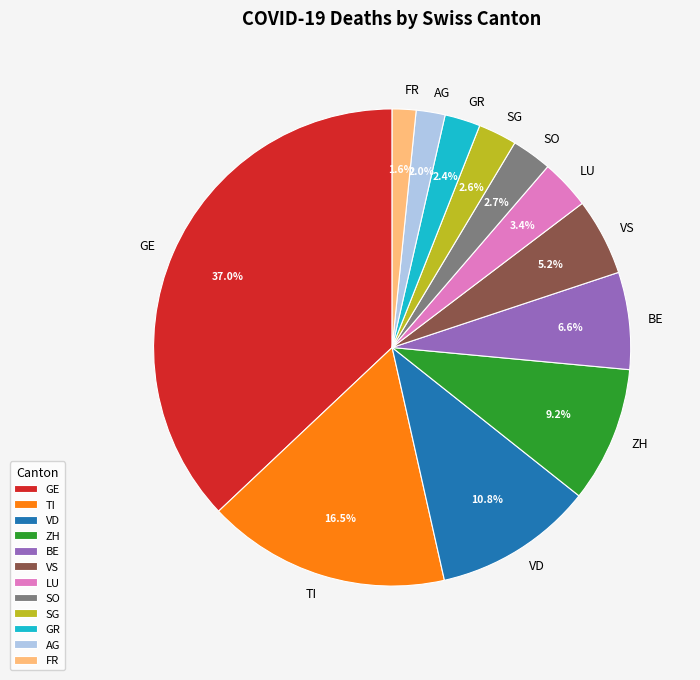

Is BE the majority of the pie?

No